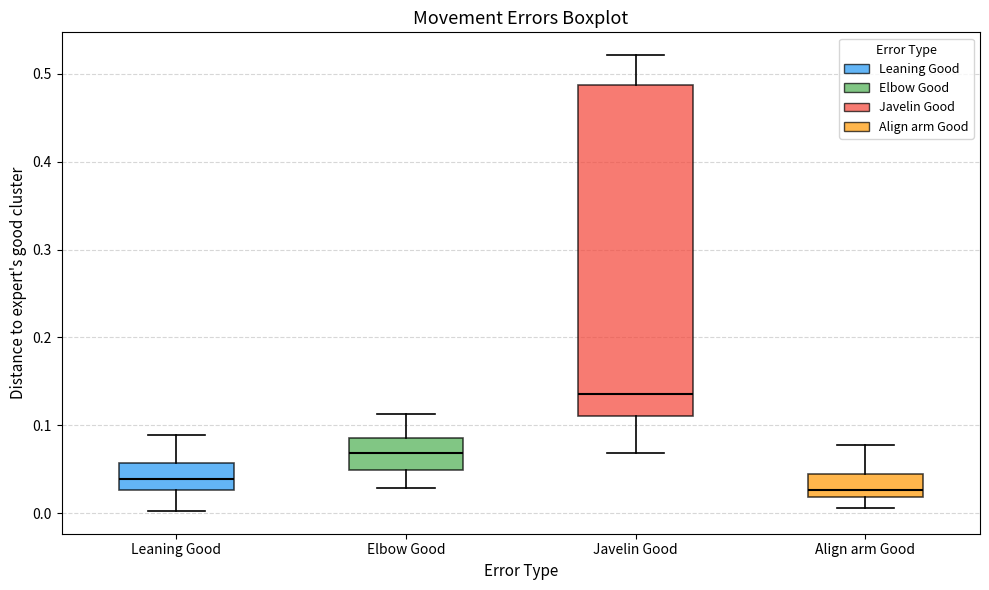

Which box is the tallest, from its lower edge to its upper edge?

Javelin Good